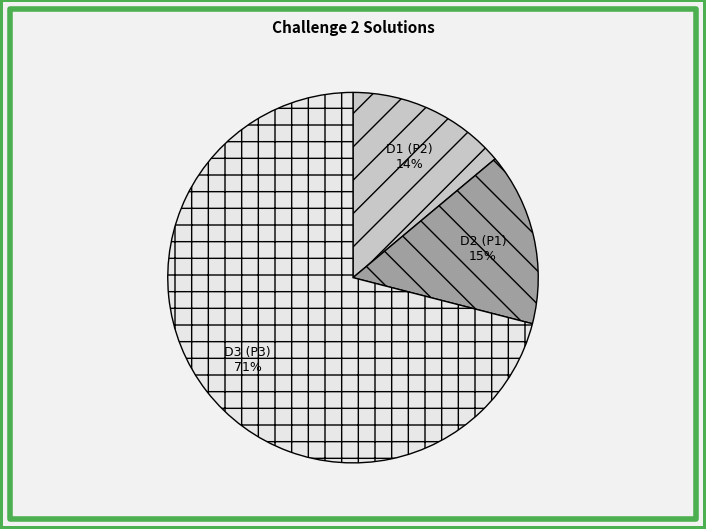

Count the number of slices in the pie.

3